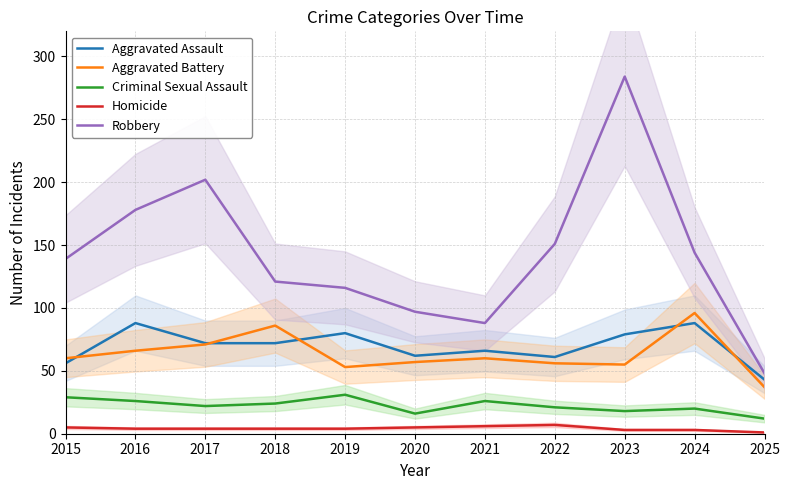

Which series changed the most between 2022 and 2025?

Robbery